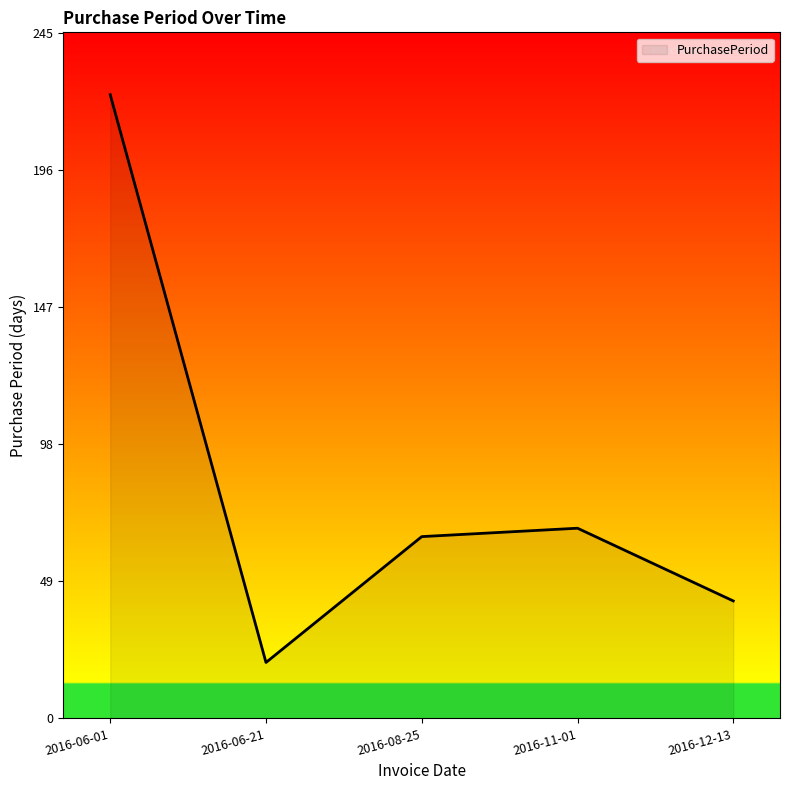

At which category does the data reach its first local peak?

2016-11-01